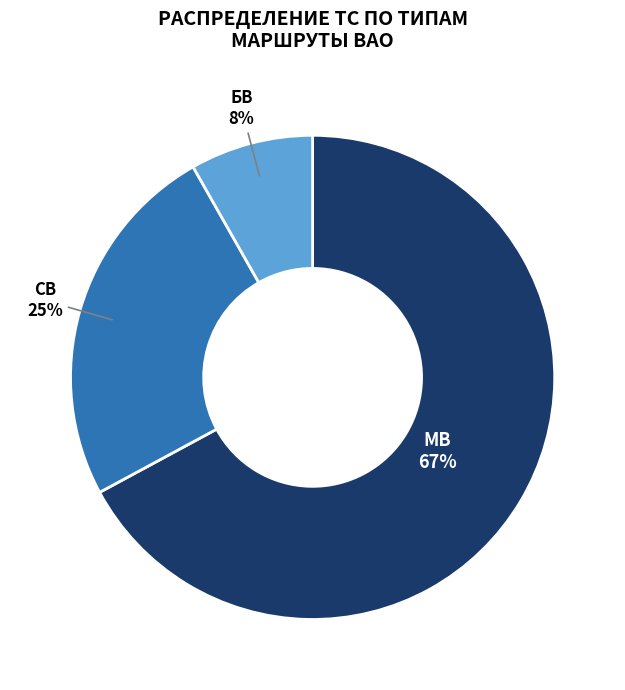

How many slices are in this pie chart?

3